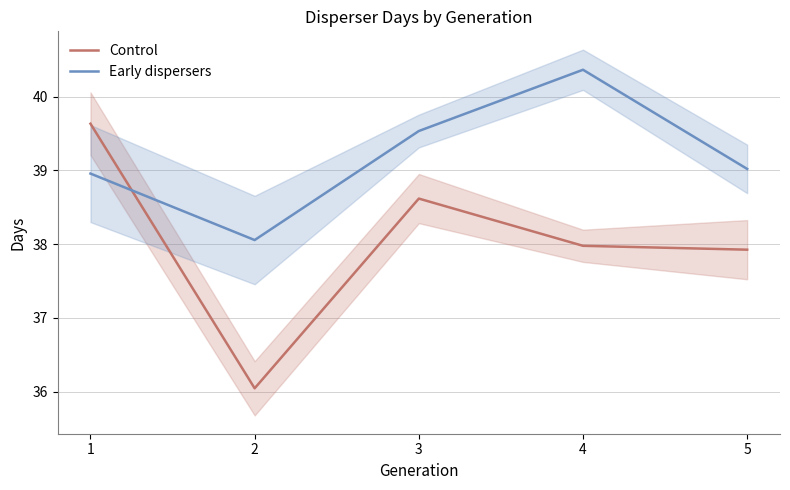

How many data points in Control are above 37?

4